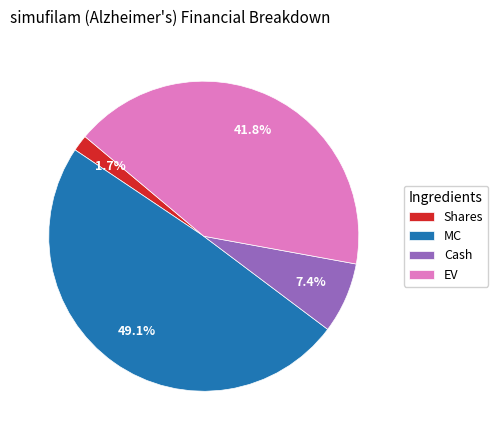

The MC slice represents 49% of the pie. True or false?

True